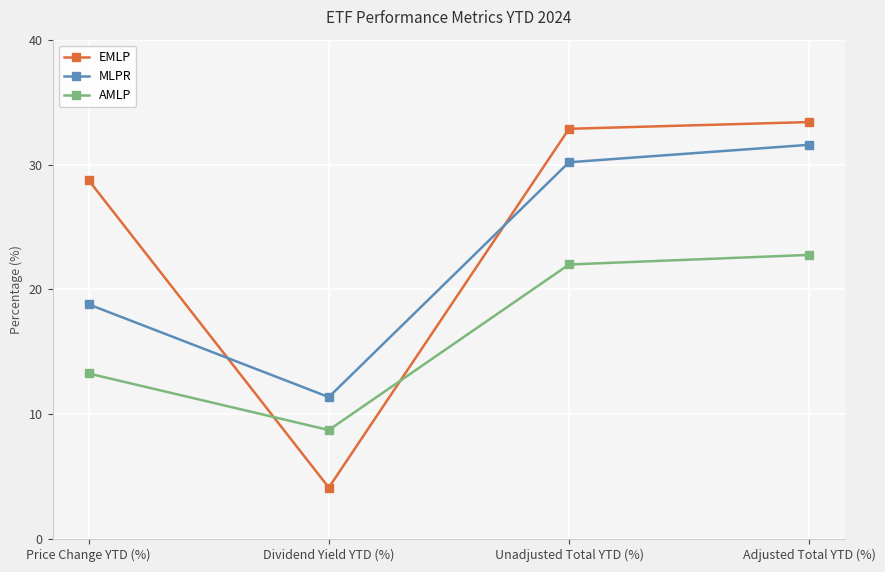

Which series changed the most between Price Change YTD (%) and Adjusted Total YTD (%)?

MLPR